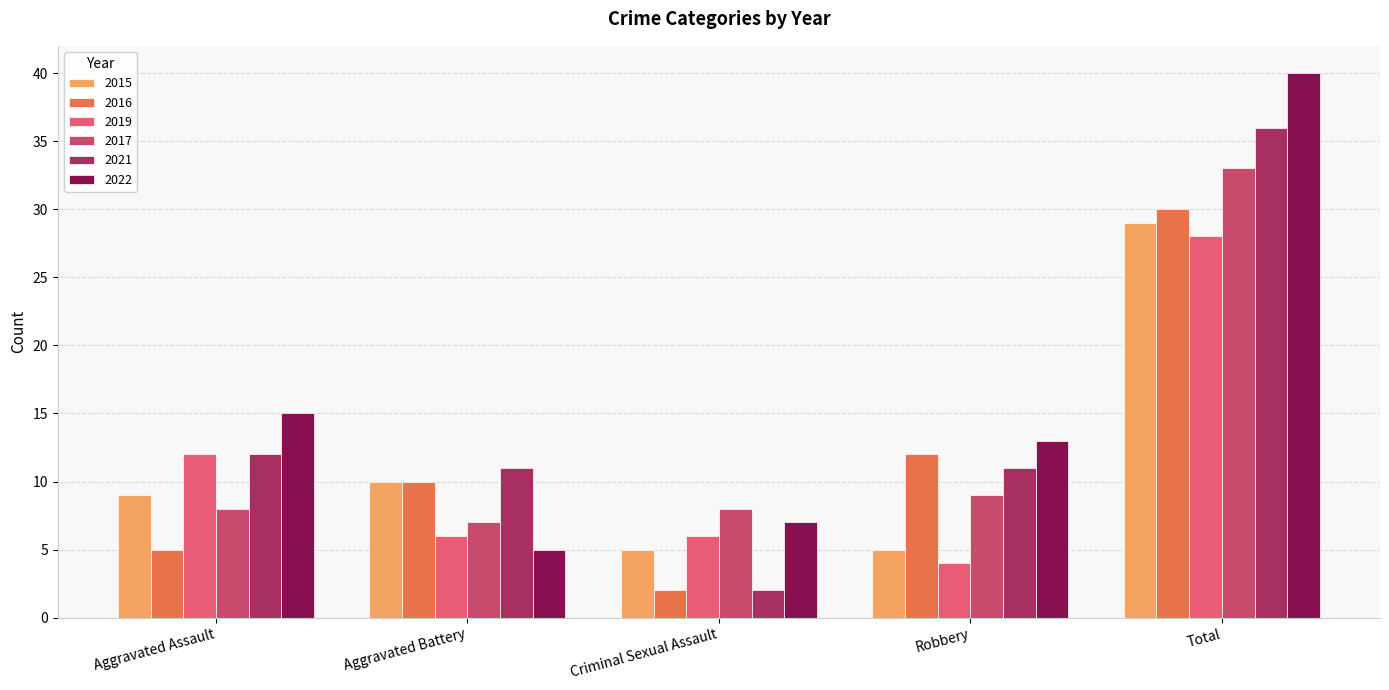

What is the average value of the 2015 series?

12